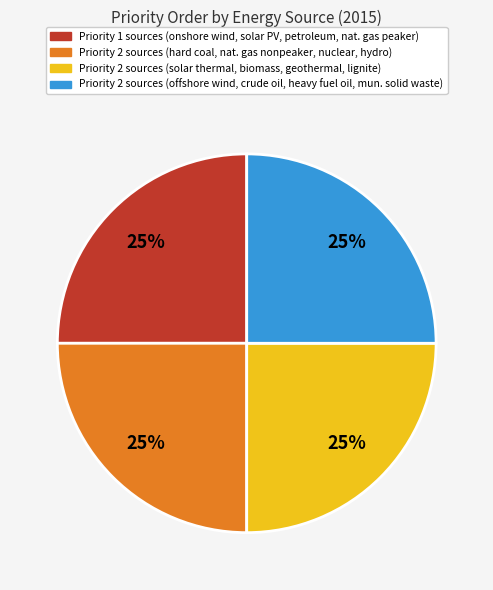

Is there any slice that represents more than half of the pie?

No